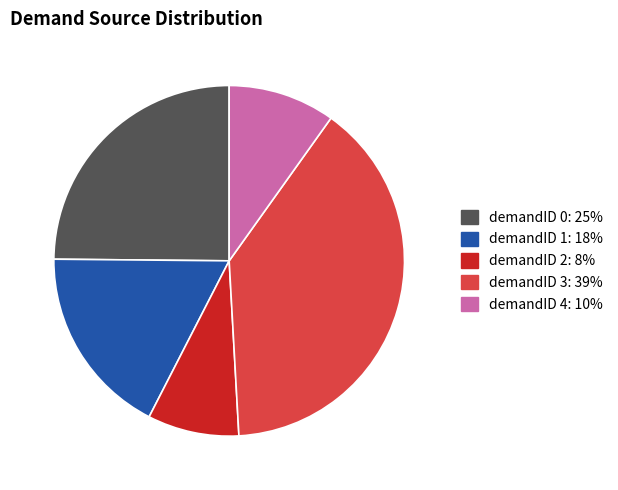

Is there a majority slice in this chart?

No